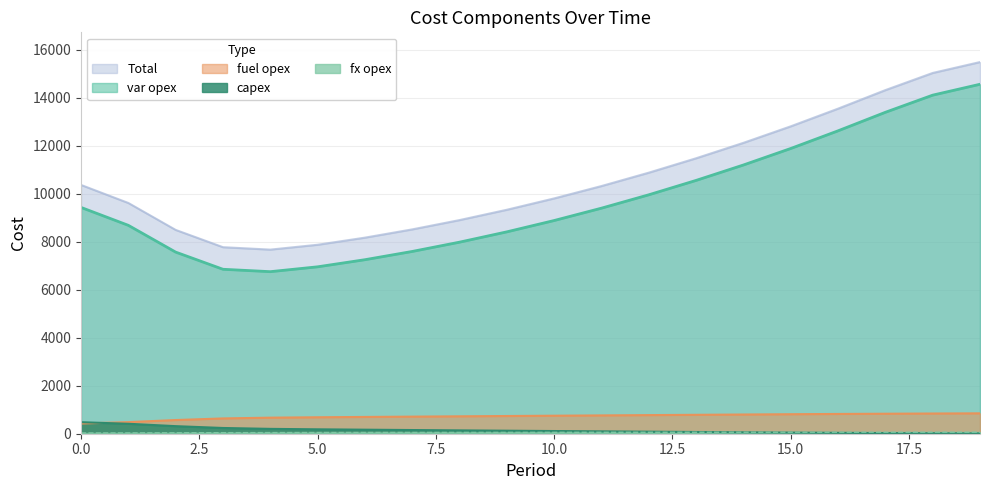

True or false: var opex and Total intersect in this chart.

False